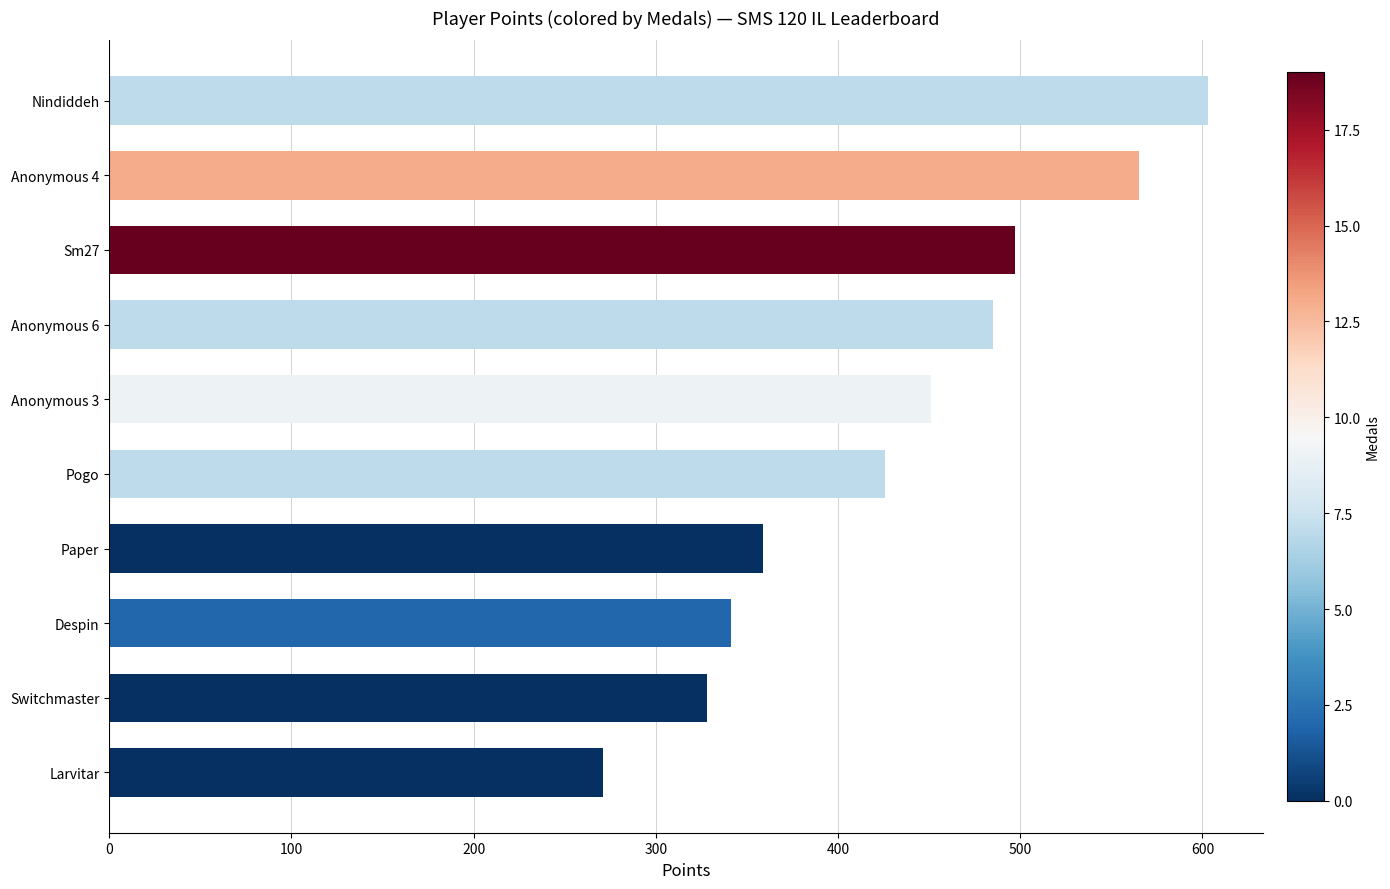

Is it true that the value at Anonymous 3 is 451?

True